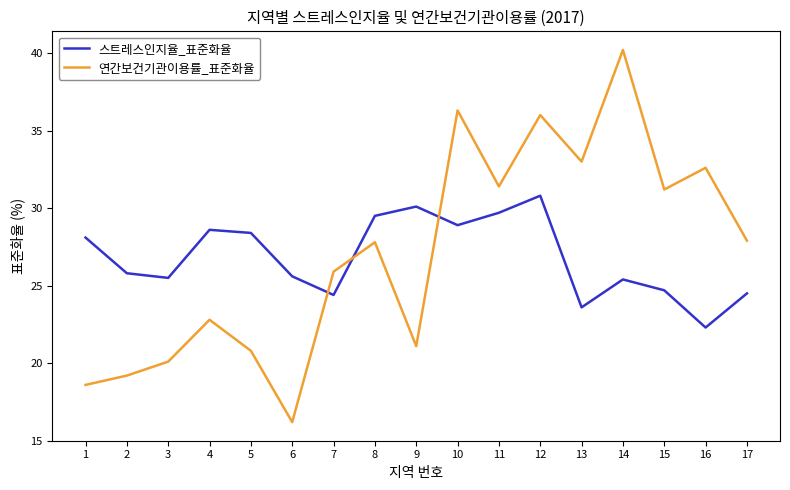

What is the maximum value shown in the chart?

40.2